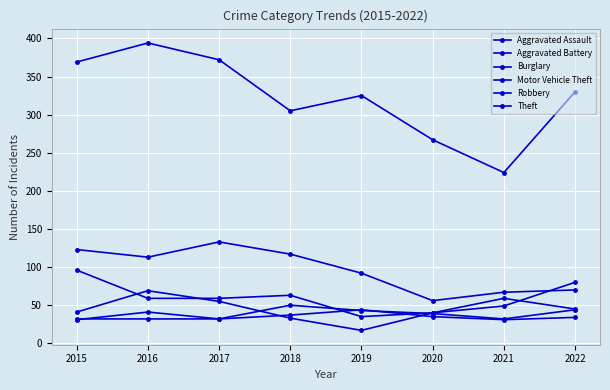

How many lines are shown in the chart?

6